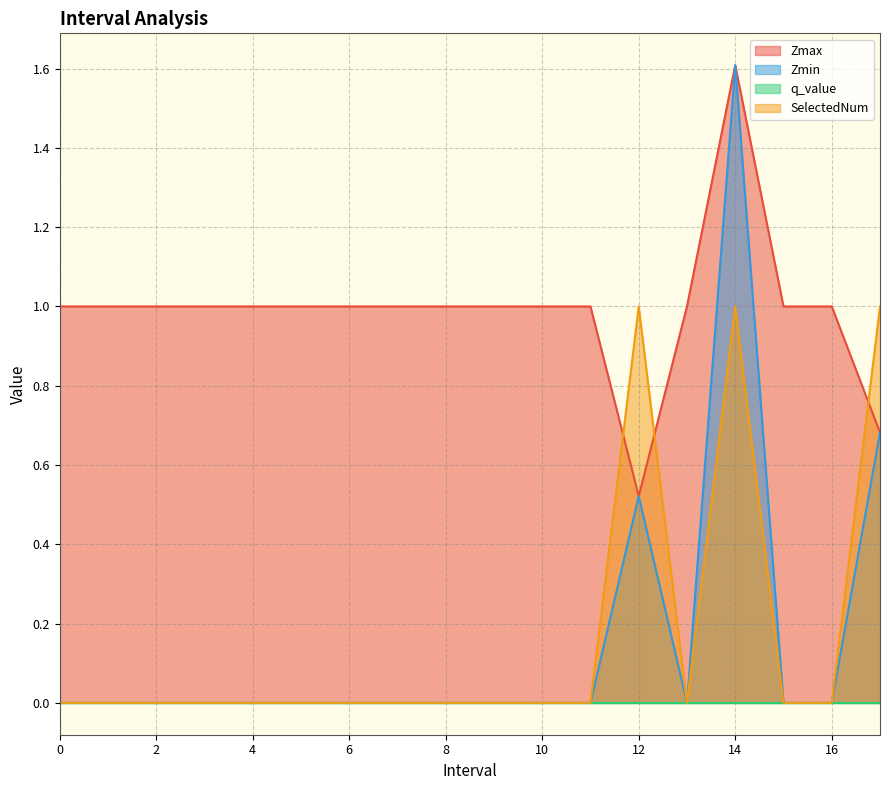

What is the greatest value displayed?

1.6